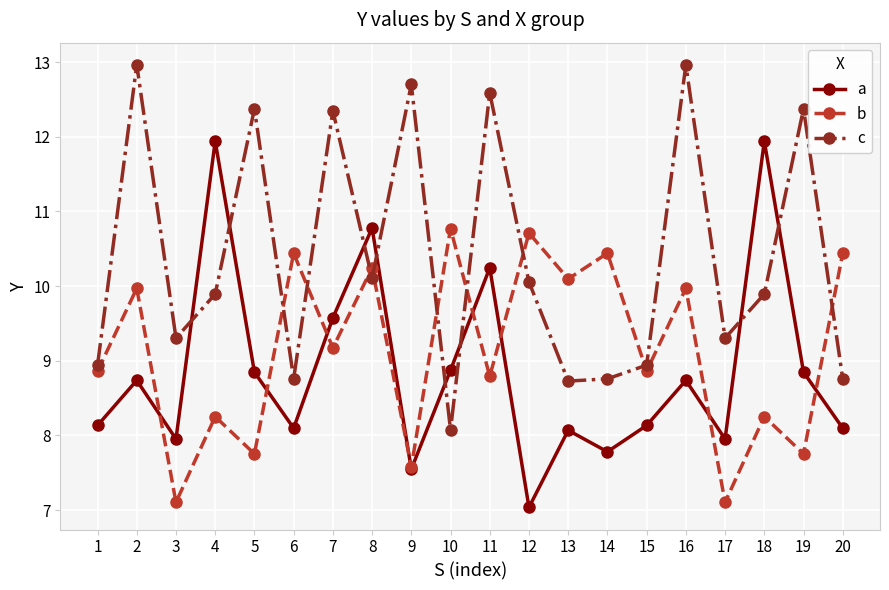

How many times do c and b cross each other?

9